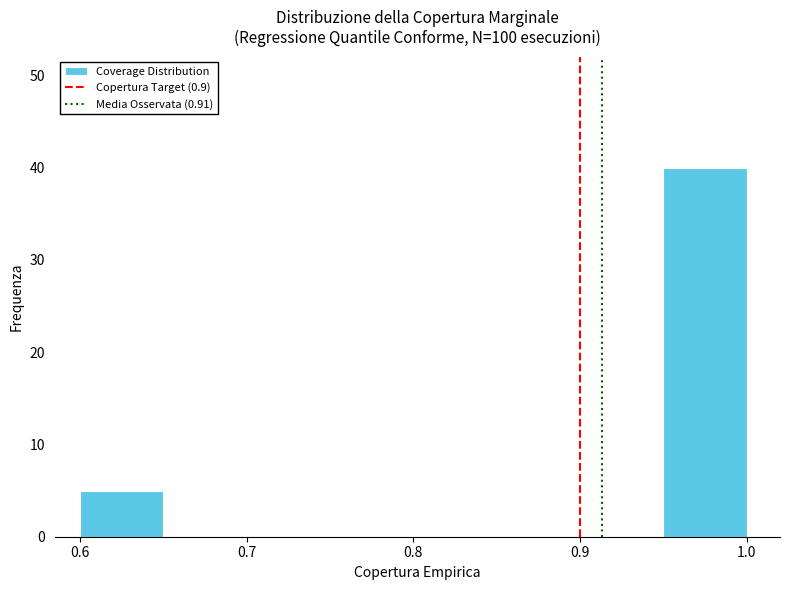

Reading left to right, list every bar in this chart as the range it spans on the x-axis followed by its height. The values are not printed on the chart, so give them approximately, as read against the axis.

0.60 to 0.65: 5
0.65 to 0.70: 0
0.70 to 0.75: 0
0.75 to 0.80: 0
0.80 to 0.85: 0
0.85 to 0.90: 0
0.90 to 0.95: 0
0.95 to 1.00: 40